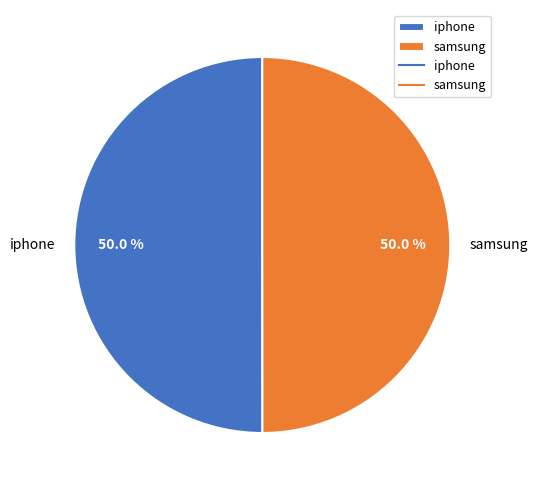

How much of the chart is everything except samsung?

50.0%